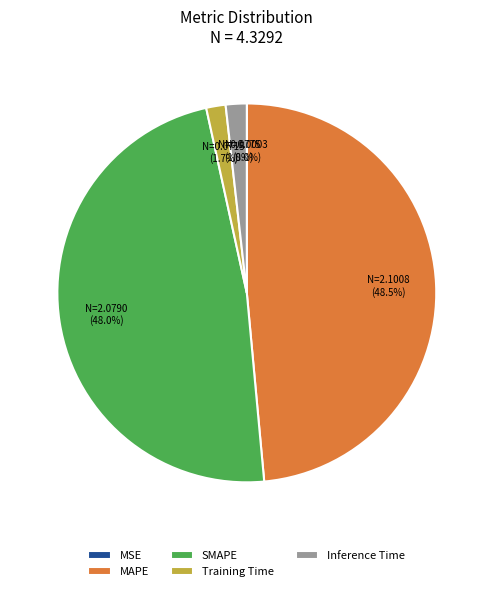

Does any single category account for the majority?

No